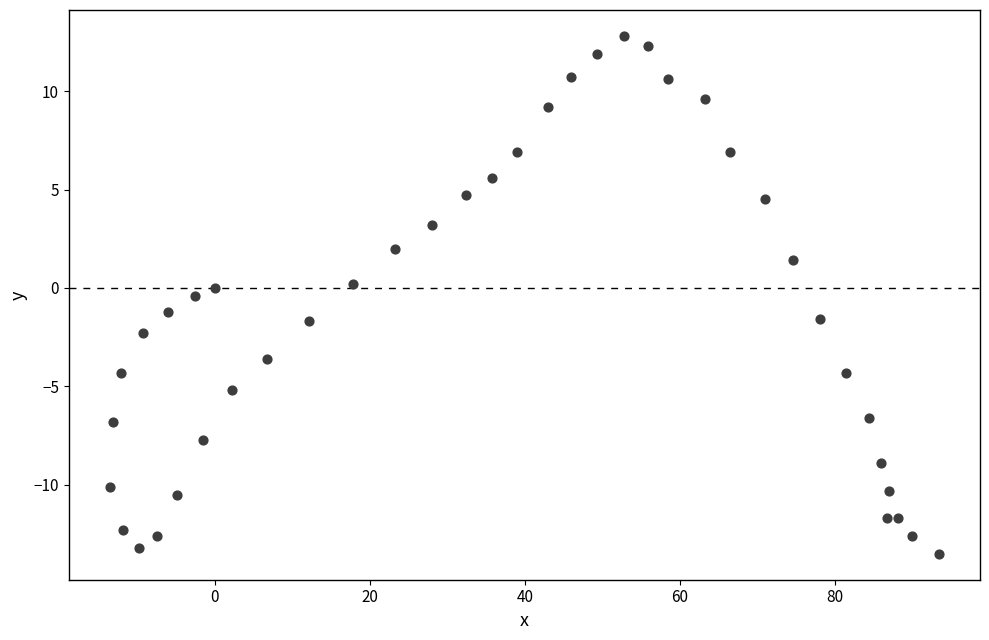

What is the range of X values (max minus min)?

106.9